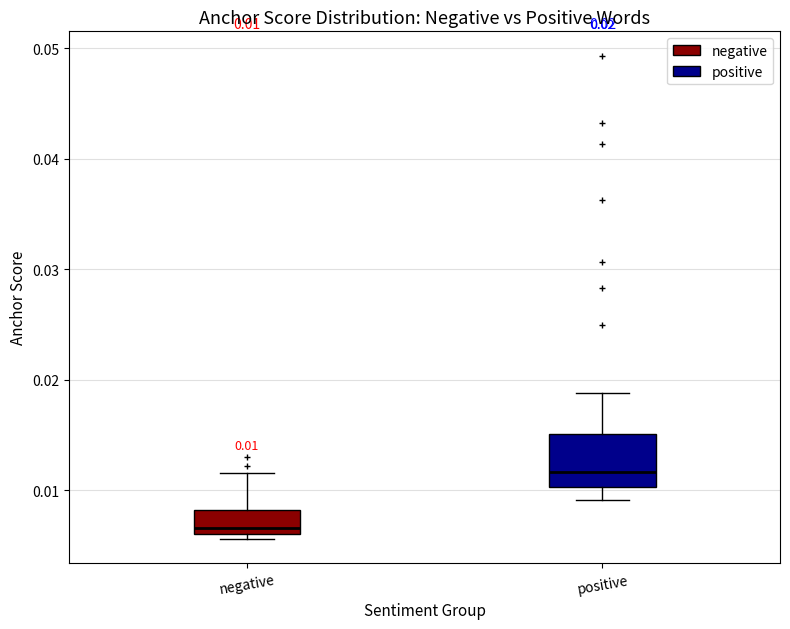

Which box has the highest median line?

positive